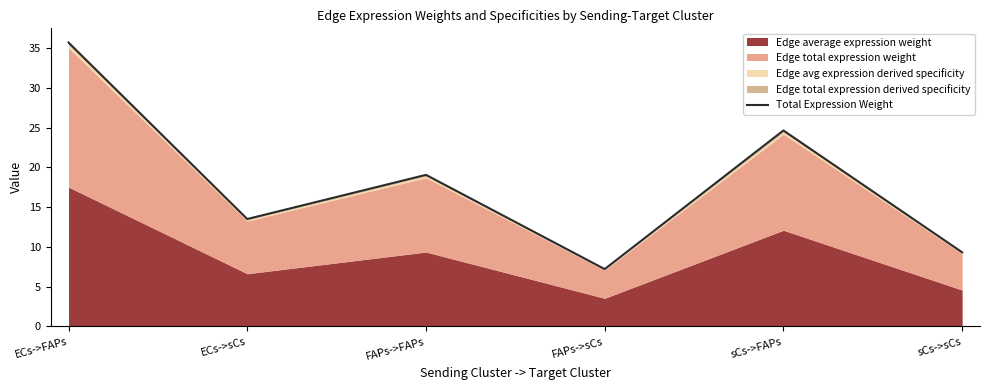

List the labels in order of value, largest first.

ECs->FAPs, sCs->FAPs, FAPs->FAPs, ECs->sCs, sCs->sCs, FAPs->sCs